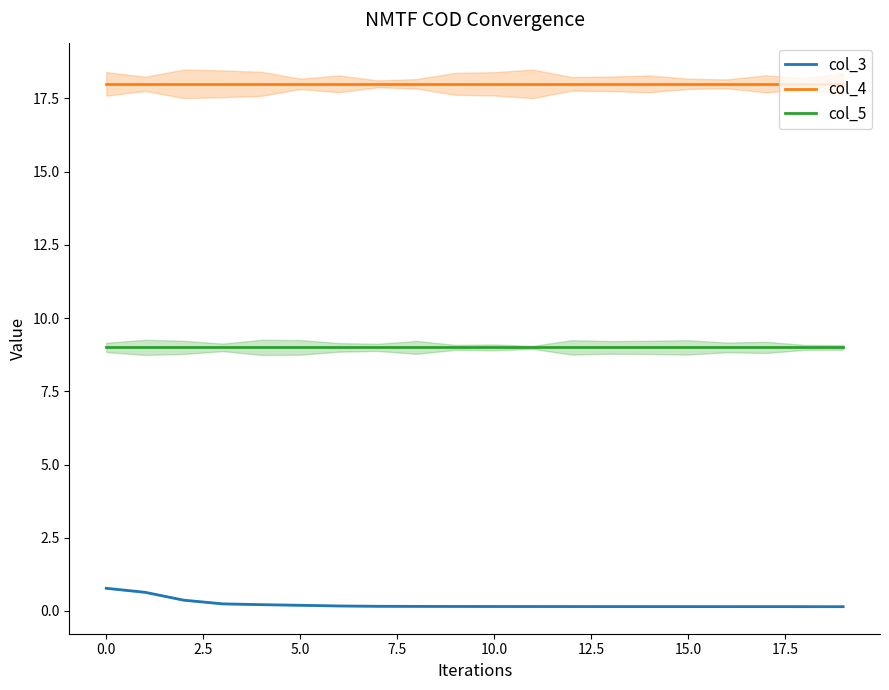

True or false: col_3 and col_4 intersect in this chart.

False